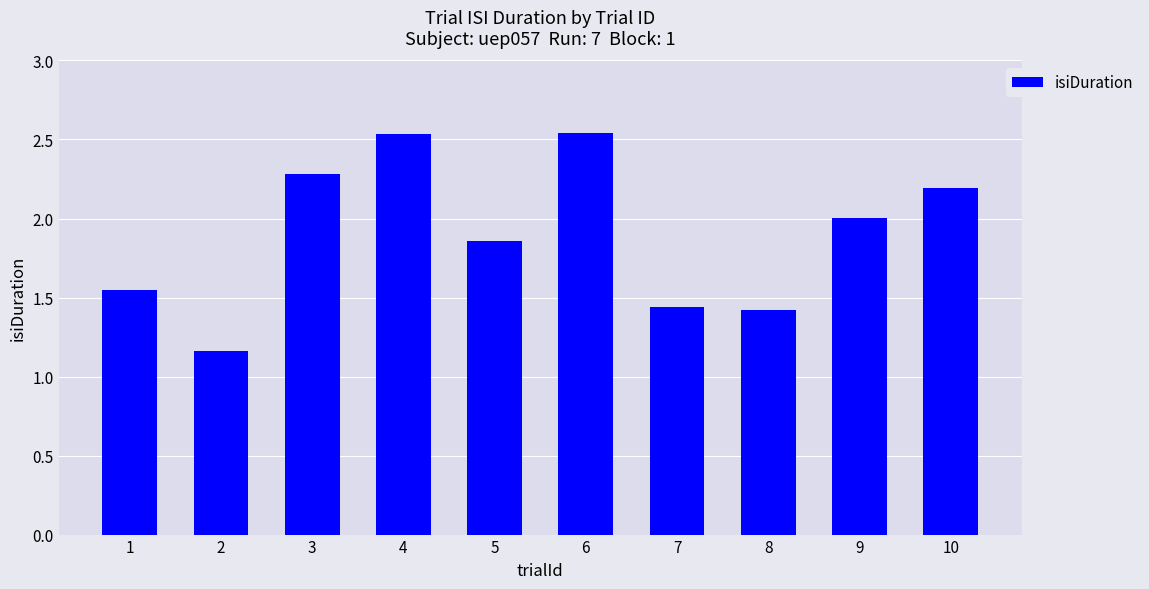

What is the sum of the values at 8 and 4?

4.0